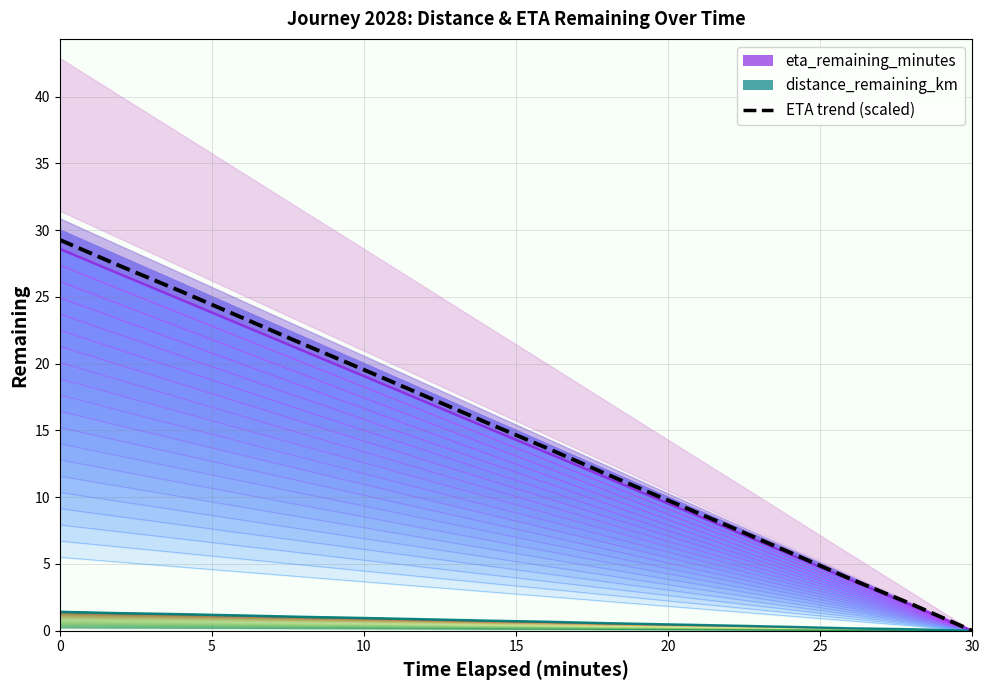

The chart shows a value of 13.7 at 8. True or false?

True